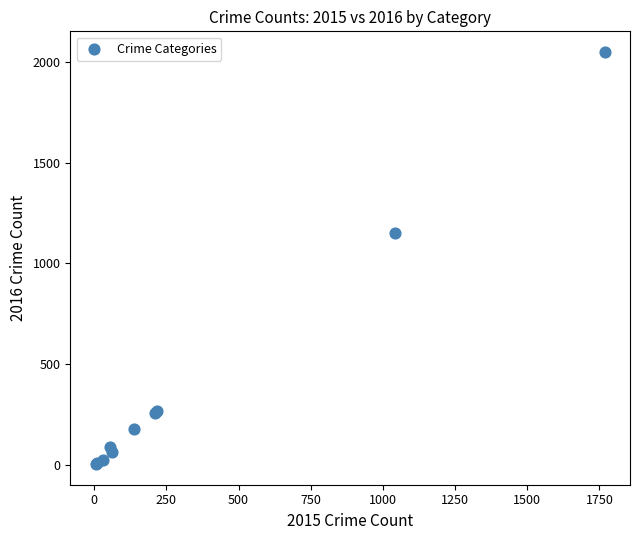

What Y value in the scatter plot is closest to 1027?

1151